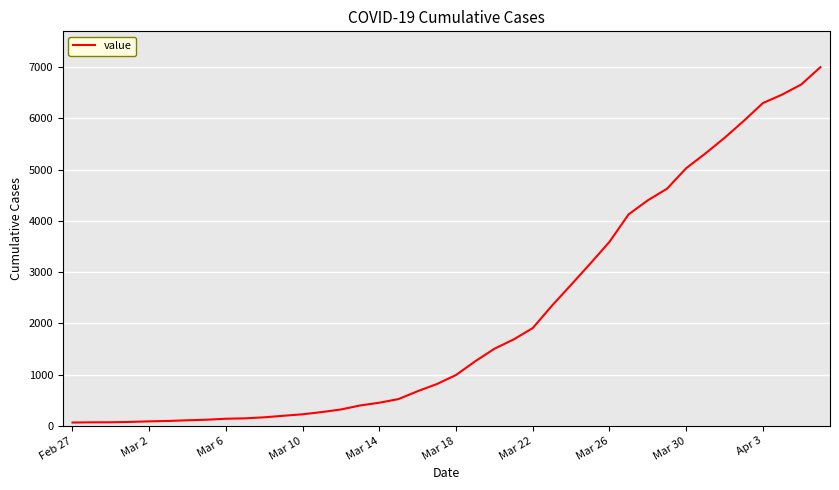

Does the chart display data point markers on the line(s)?

No